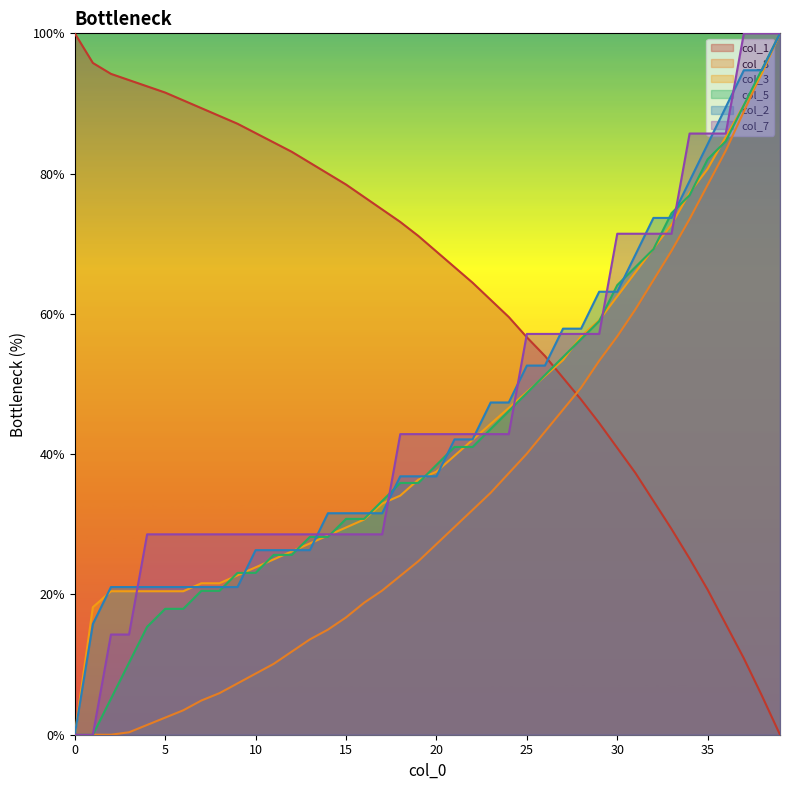

What is the difference between the col_3 values at 30 and 22?

20.5